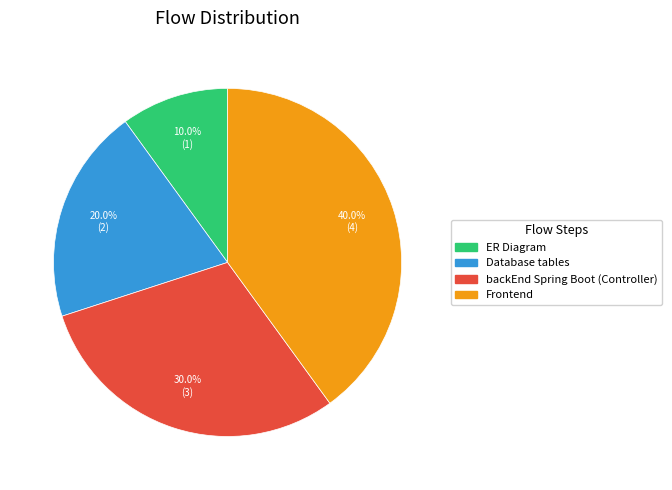

Which category has the smallest portion of the pie?

ER Diagram